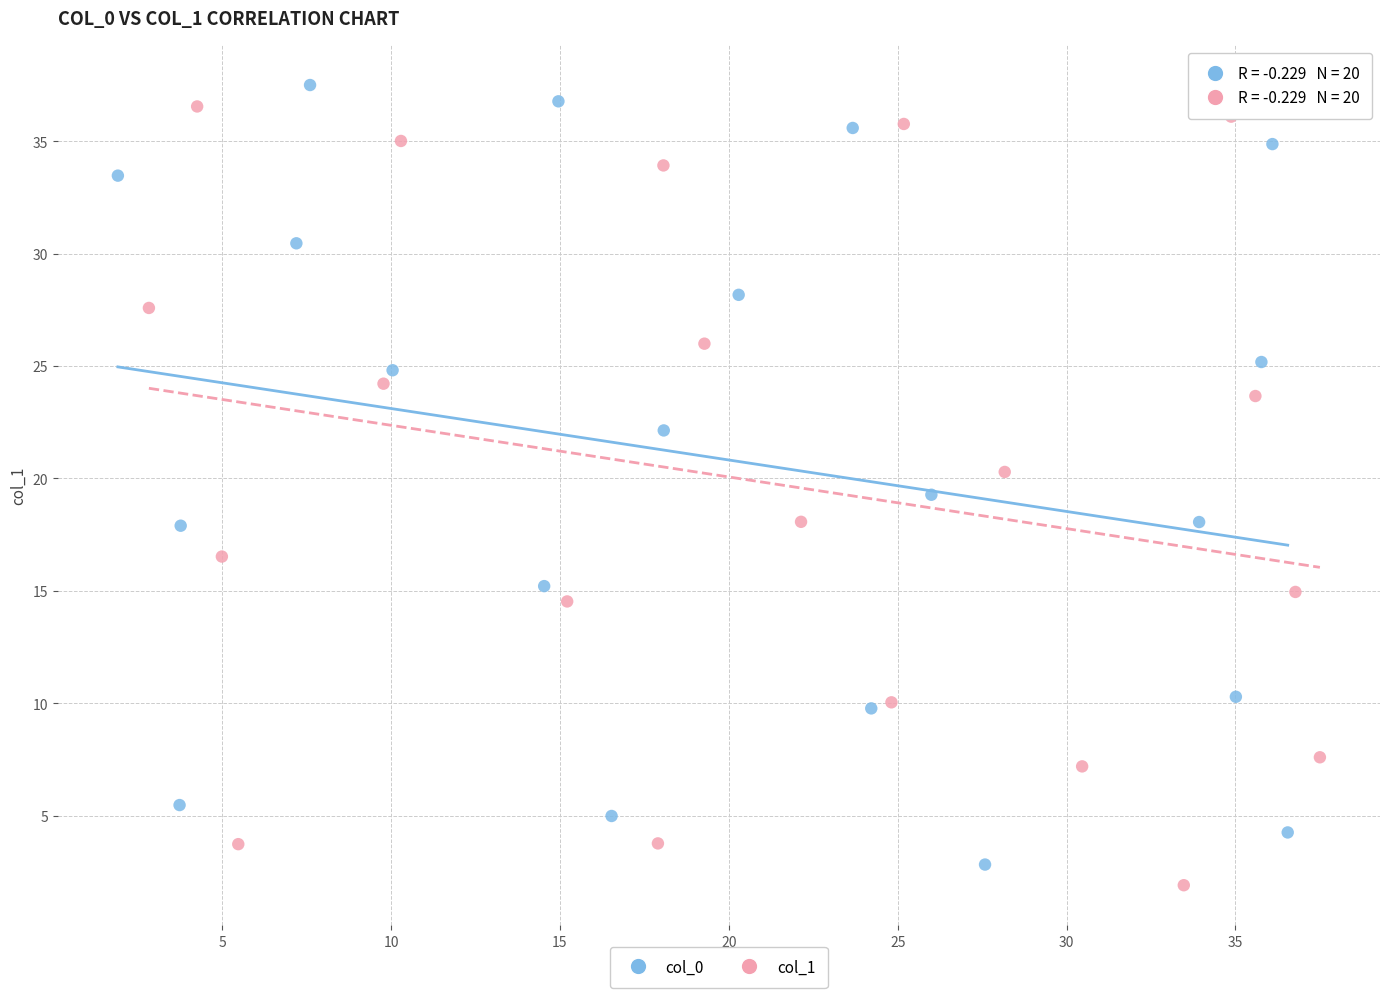

What are all the series names shown in the legend?

col_0, col_1